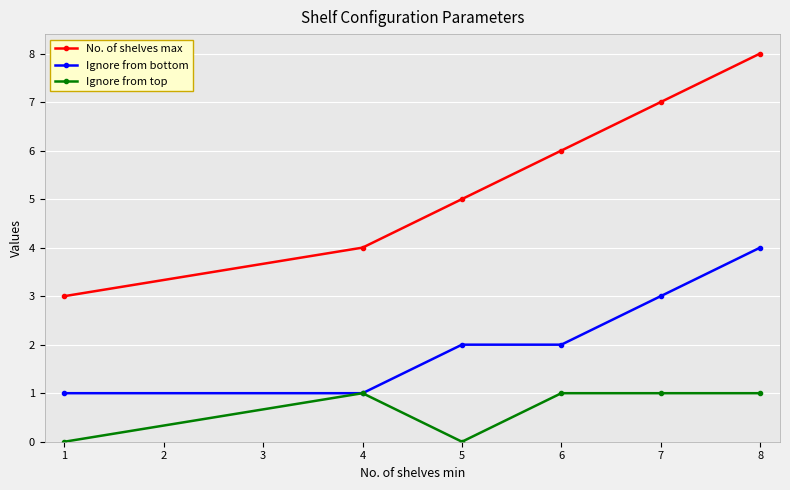

What is the difference between the highest and lowest values at 4?

3